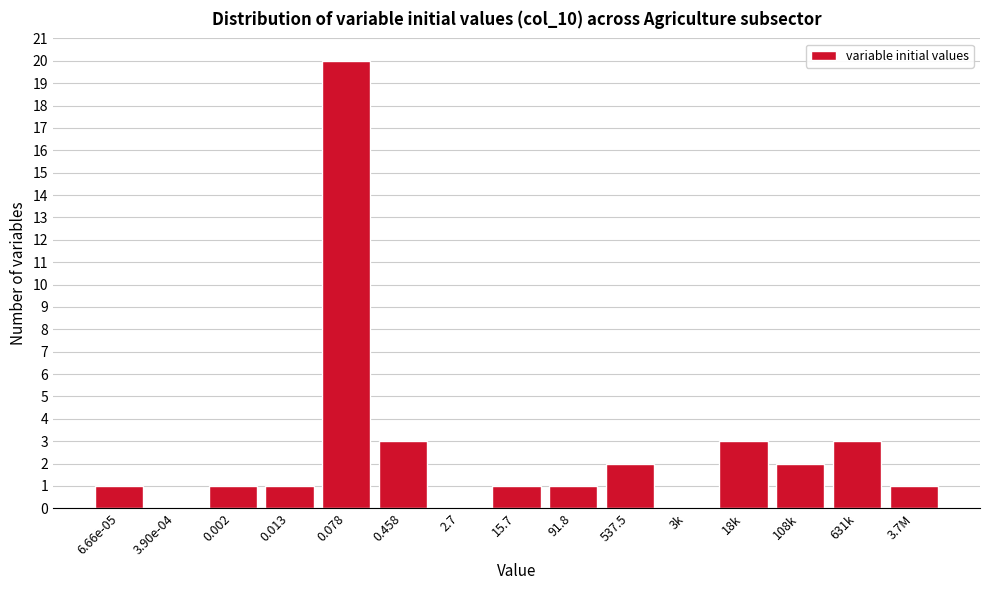

Reading left to right, extract all data points from this chart.

6.66e-05=1	3.90e-04=0	0.002=1	0.013=1	0.078=20	0.458=3	2.7=0	15.7=1	91.8=1	537.5=2	3k=0	18k=3	108k=2	631k=3	3.7M=1